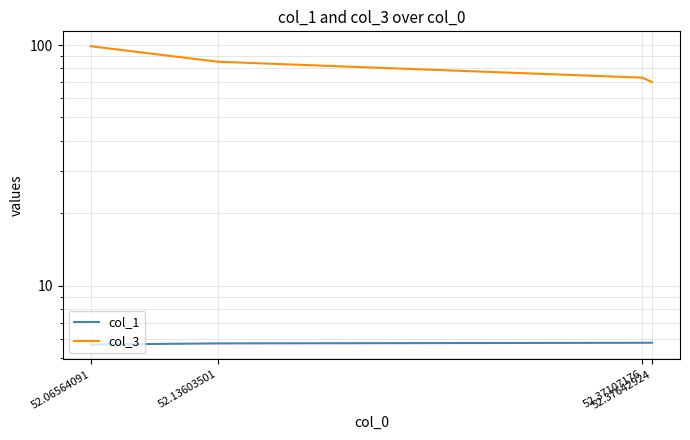

True or false: col_1 and col_3 cross at least once.

False